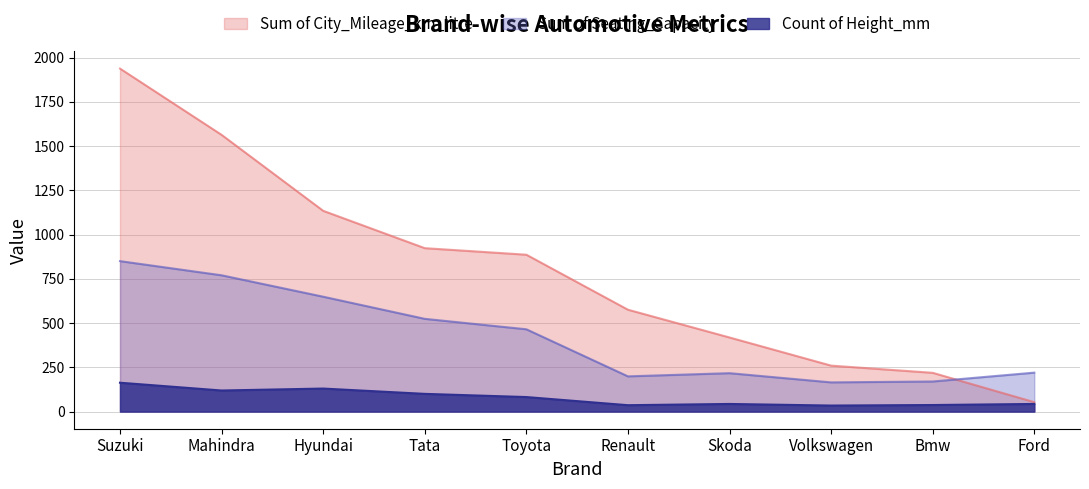

True or false: Sum of Seating_Capacity and Count of Height_mm intersect in this chart.

False